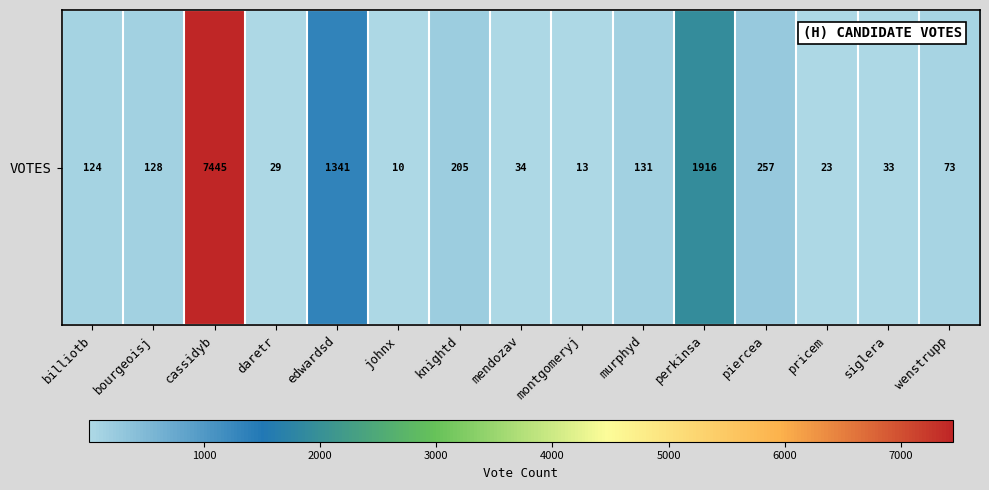

List the labels in order of value, largest first.

cassidyb, perkinsa, edwardsd, piercea, knightd, murphyd, bourgeoisj, billiotb, wenstrupp, mendozav, siglera, daretr, pricem, montgomeryj, johnx